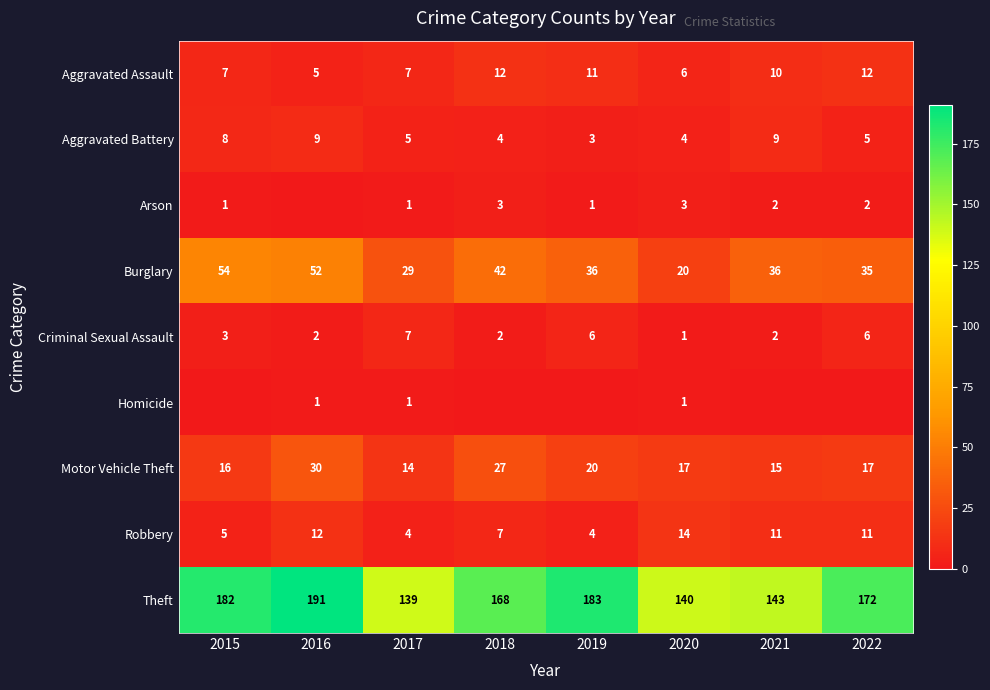

What value does the Motor Vehicle Theft series have at 2017?

14